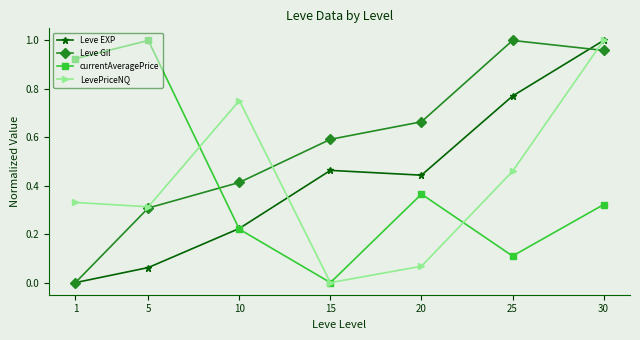

The Leve Gil series shows 0.2 at 10. True or false?

False